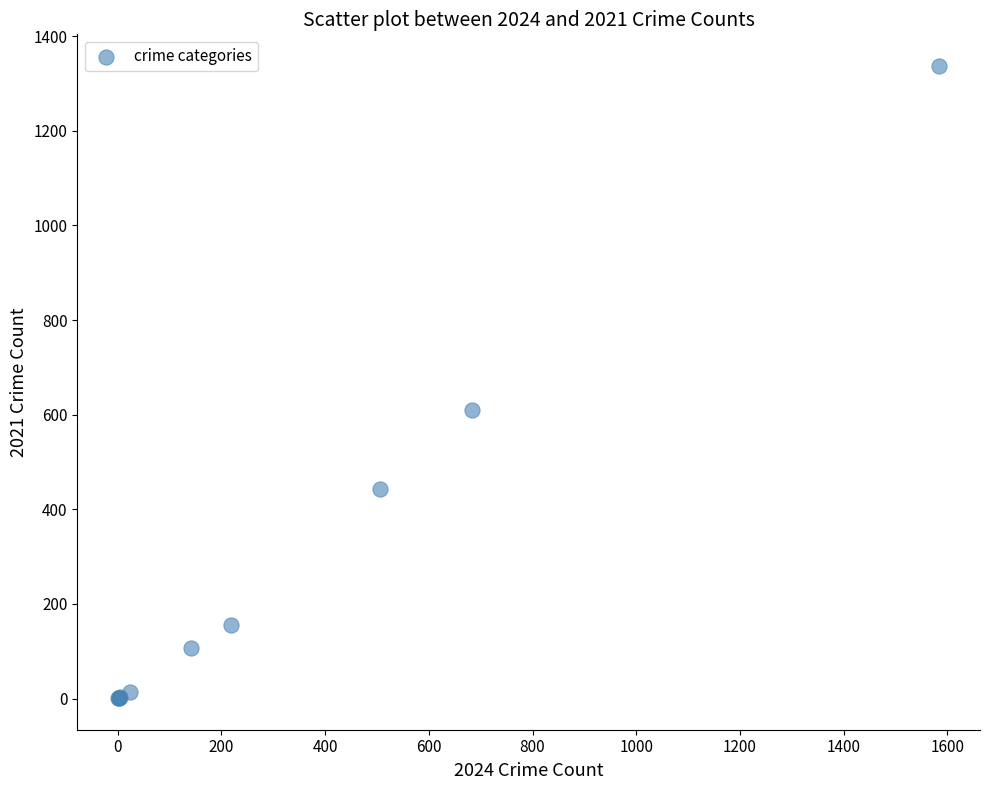

What Y value in the scatter plot is closest to 669?

610